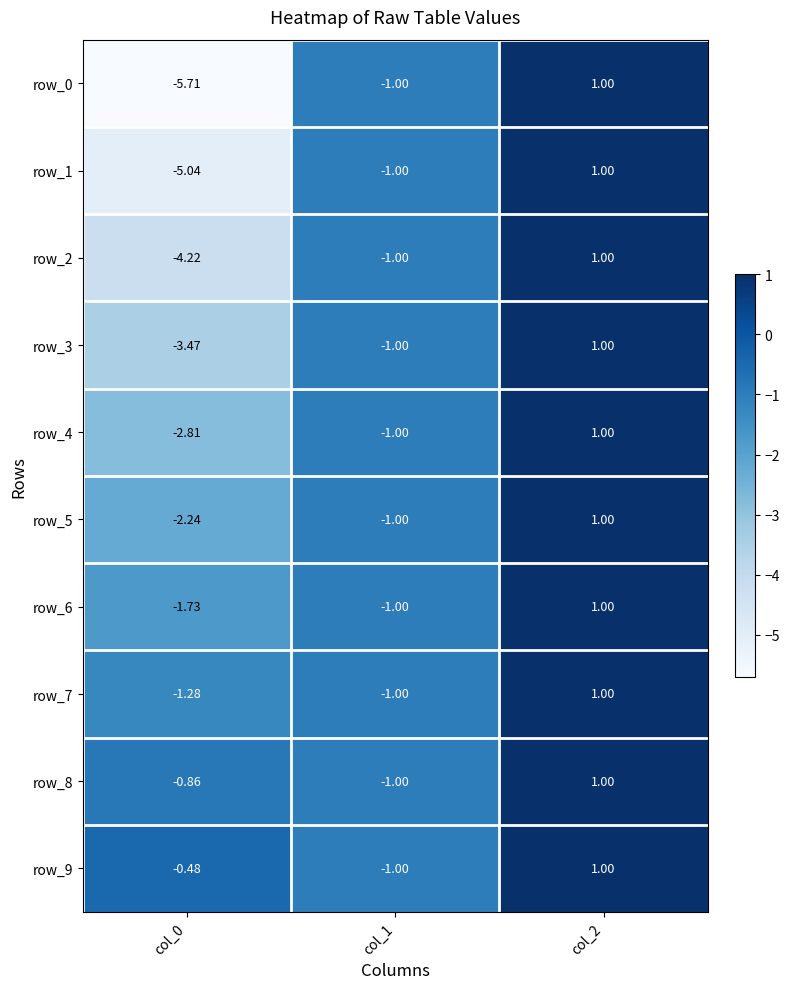

Which label corresponds to the largest value in the chart?

col_2